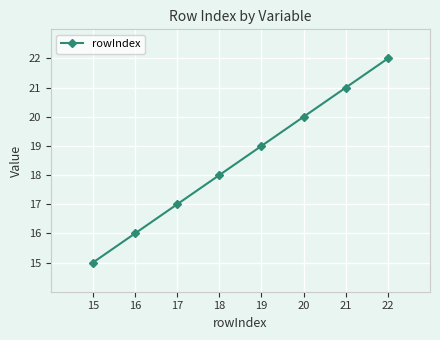

At which category does the chart reach its peak across all series?

22